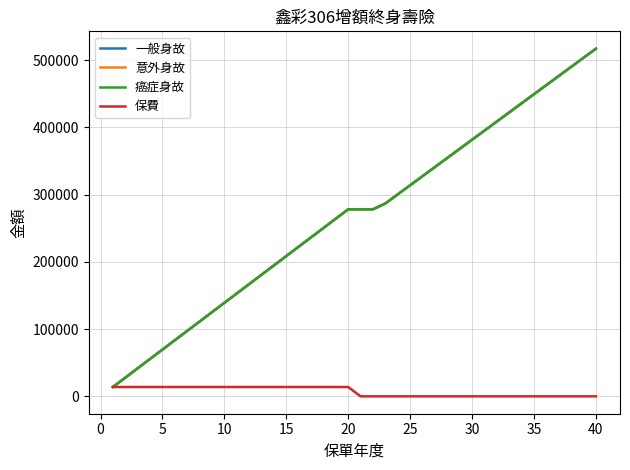

Is this an area chart (filled region under the line)?

No